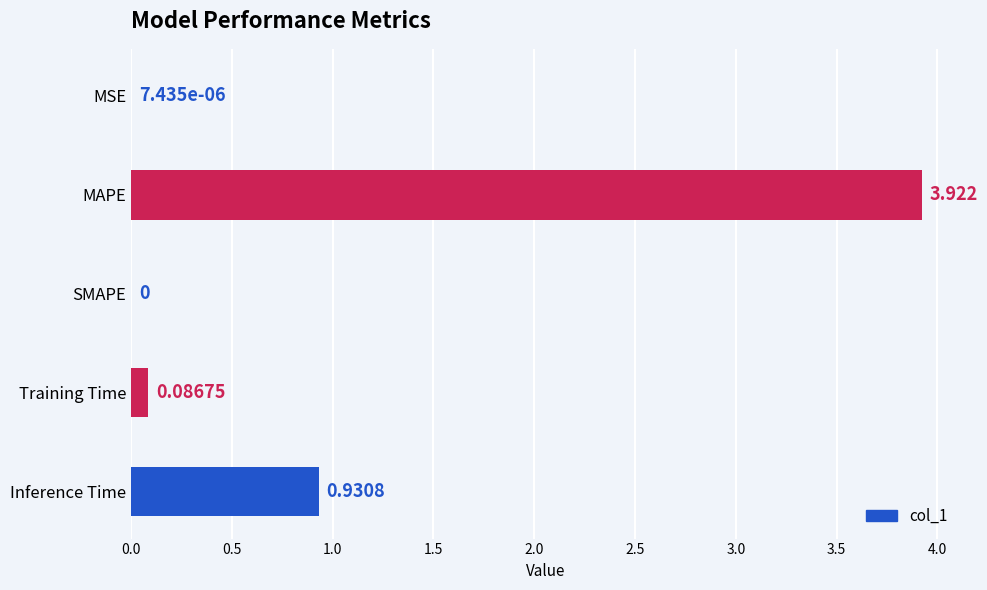

At which category does the chart reach its peak across all series?

MAPE